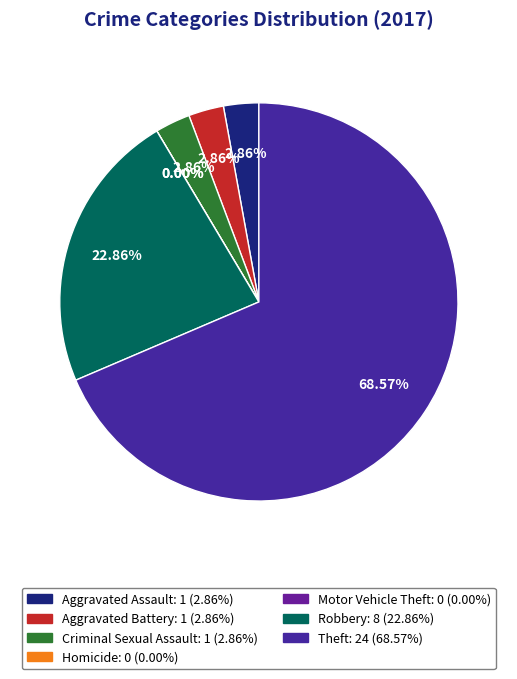

What is the smallest slice in the pie chart?

Homicide